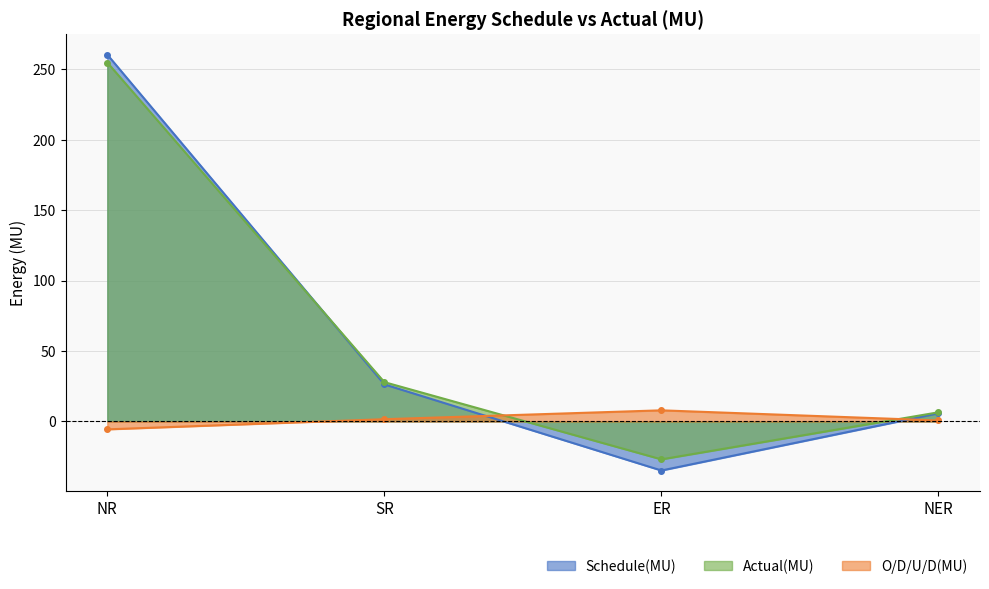

Is it true that Schedule(MU) equals 26.3 at SR?

True